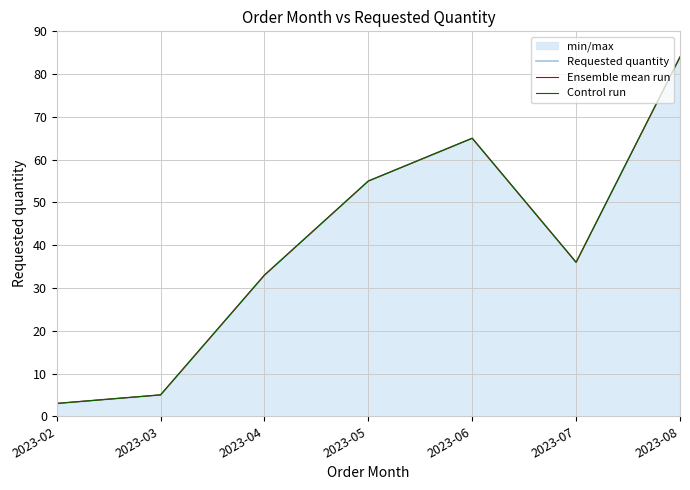

At which label does Control run reach its peak?

2023-08